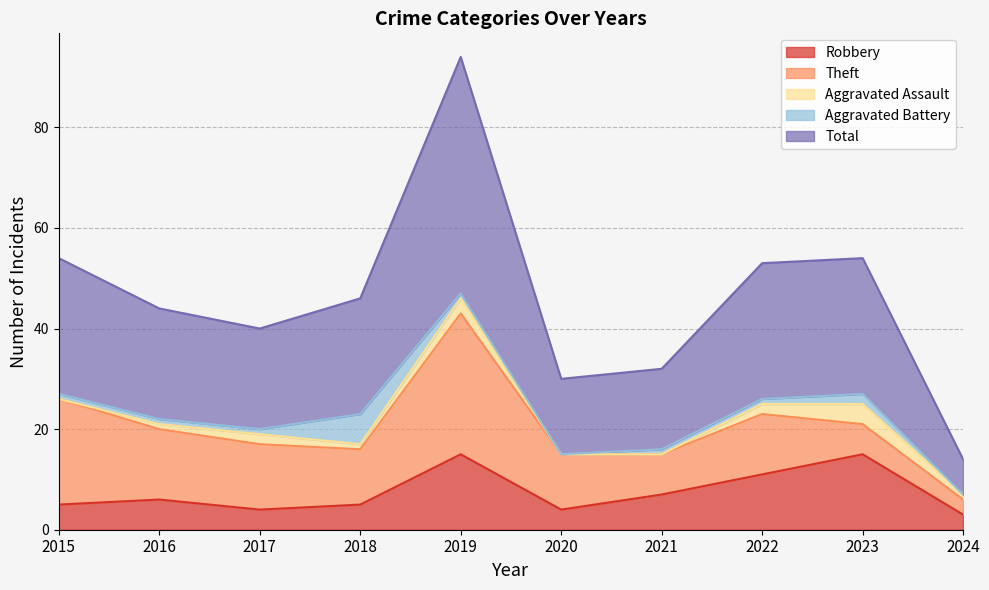

What is the difference between the second highest and minimum values in the Total series?

20